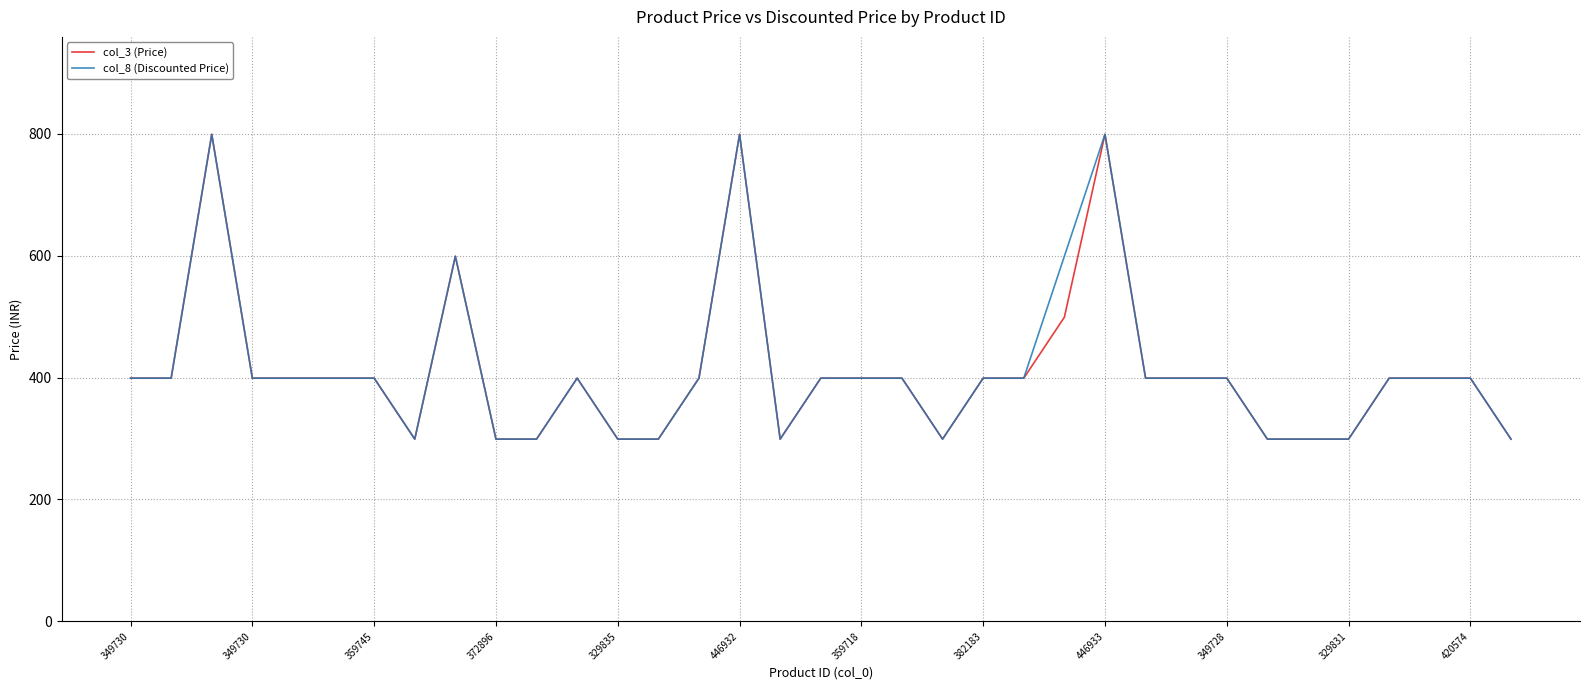

What is the smallest value displayed?

299